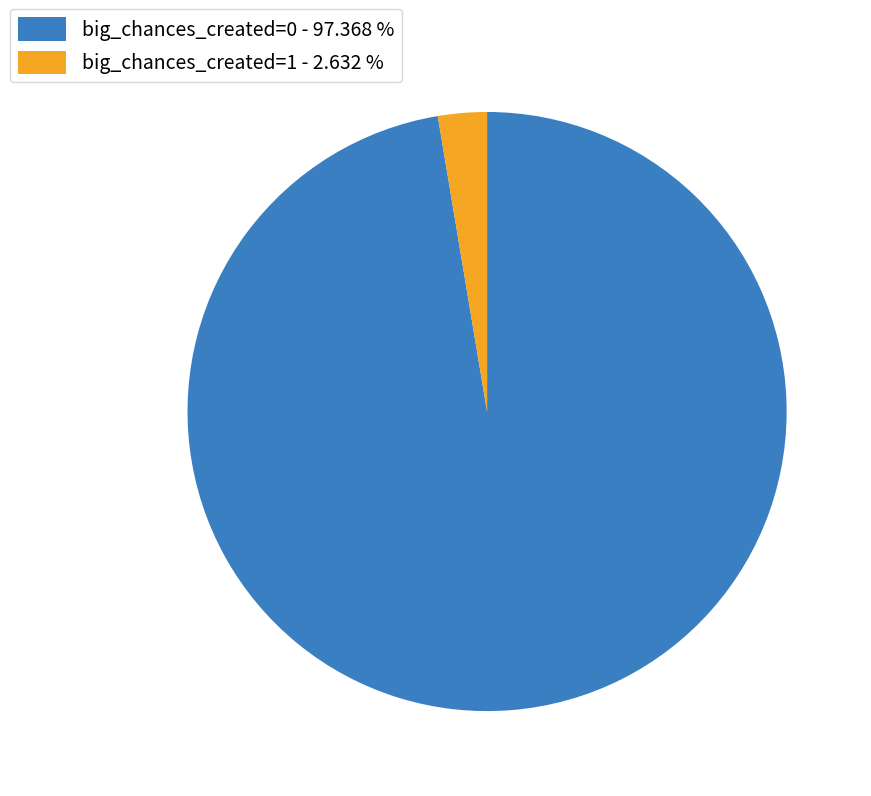

Rank the categories by value from highest to lowest.

big_chances_created=0, big_chances_created=1